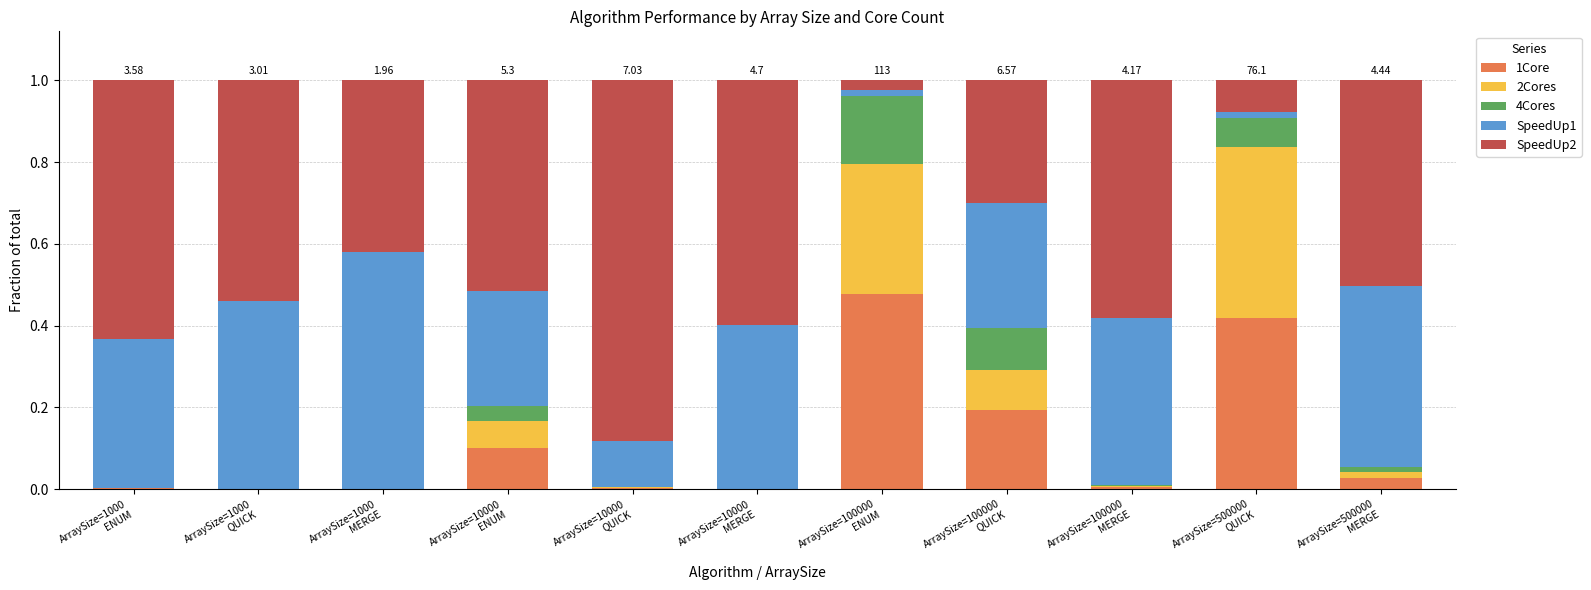

Are the bars horizontal?

No